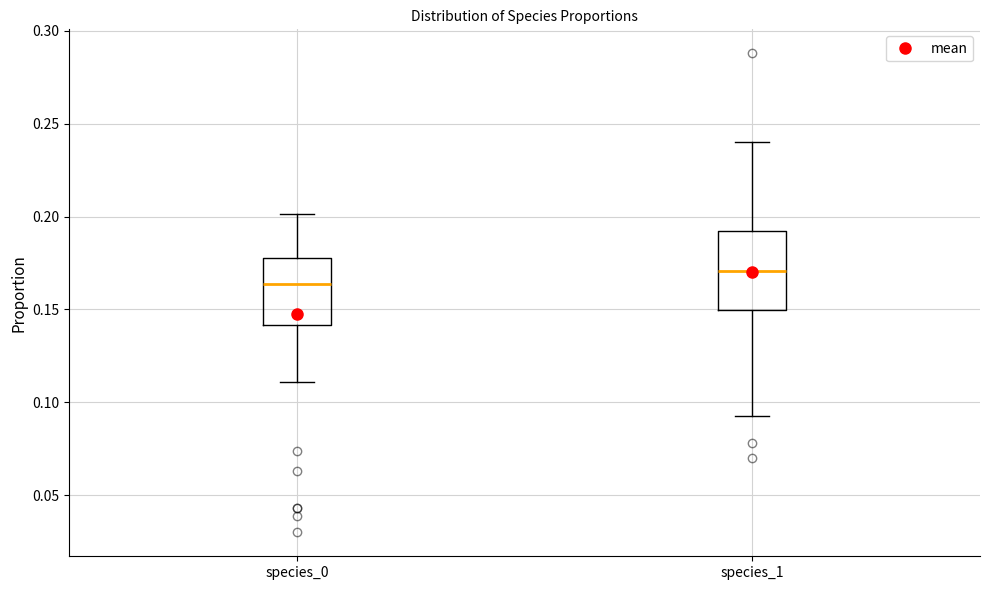

Reading left to right, transcribe this box plot: for each box, give where its median line is, the range the box spans, and where its two whiskers end, as read against the y-axis. The values are not printed on the chart, so give them approximately, as read against the axis.

species_0: median 0.165, box 0.140 to 0.180, whiskers 0.110 to 0.200
species_1: median 0.170, box 0.150 to 0.190, whiskers 0.095 to 0.240